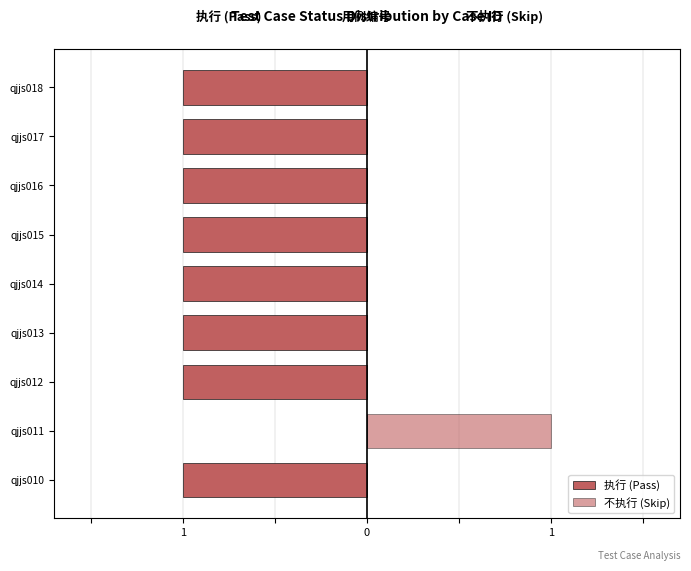

Which series has the largest range (max minus min)?

执行 (Pass)